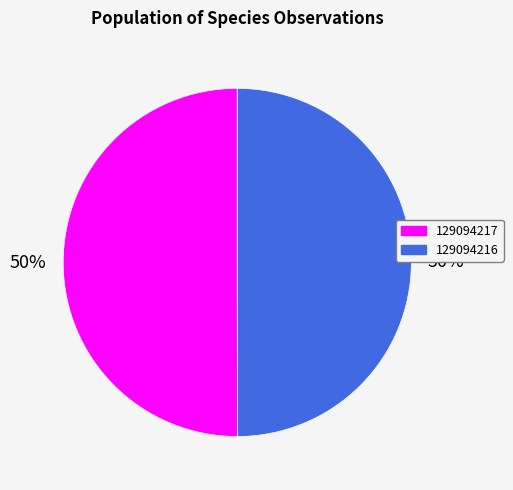

What percentage is the 129094216 slice, to the nearest percent?

50%